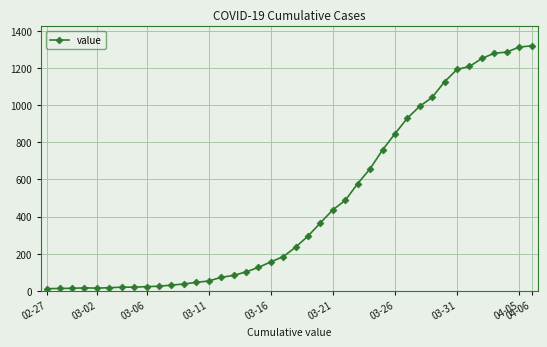

What is the difference between the maximum and minimum values?

1306